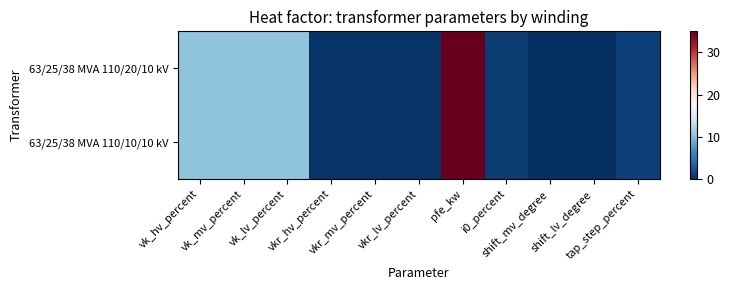

Between vkr_hv_percent and vk_hv_percent, which is larger?

vk_hv_percent